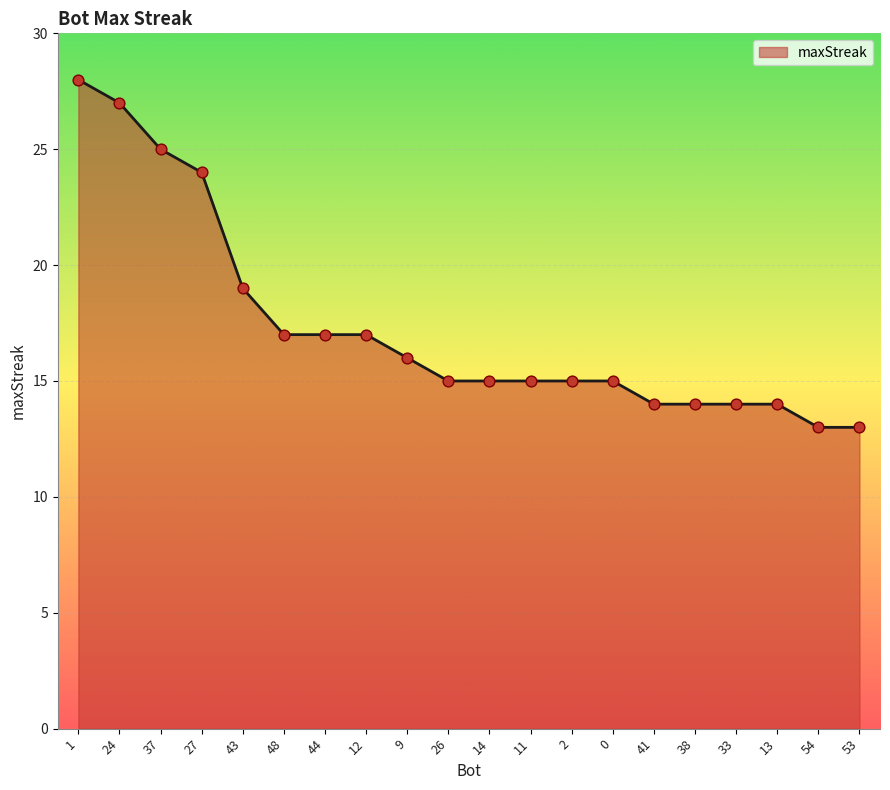

Between 48 and 33, which is larger?

48